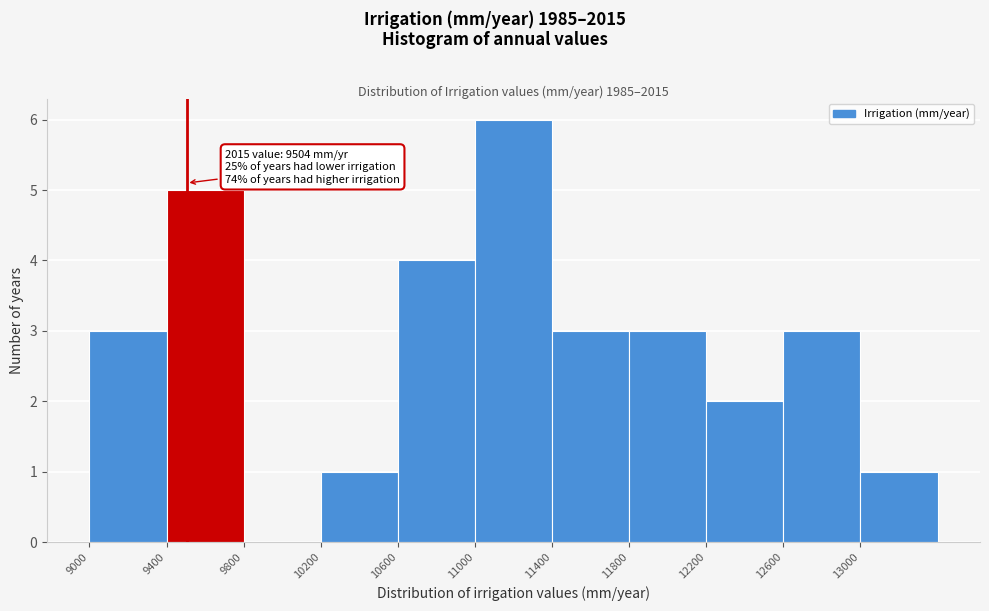

Which range on the x-axis has the tallest bar?

11000 to 11400